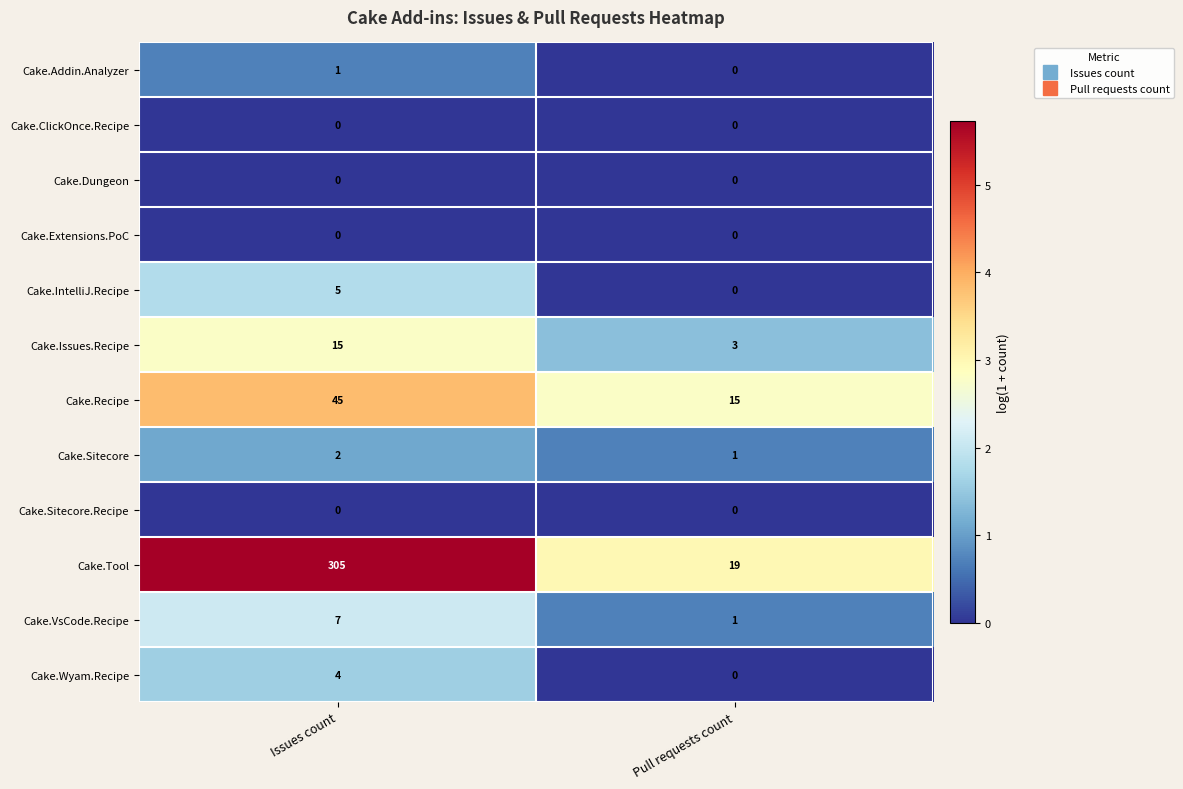

How many data points does each series have?

2